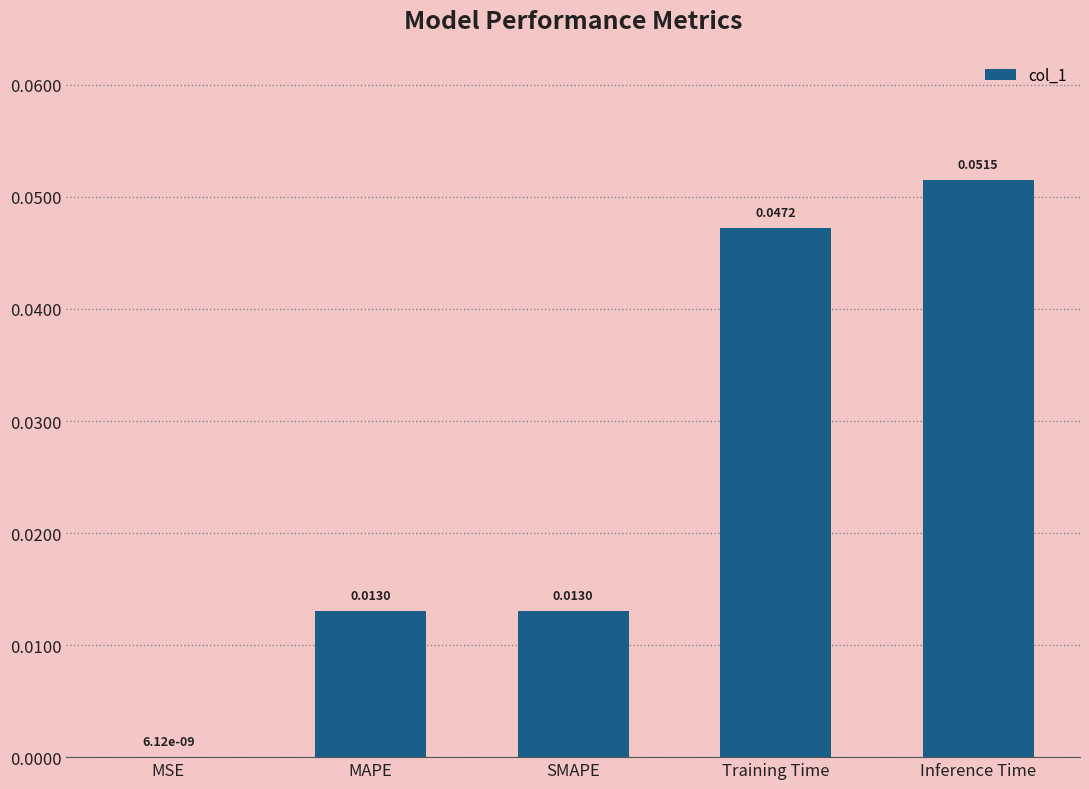

Which has a higher value, Inference Time or SMAPE?

Inference Time